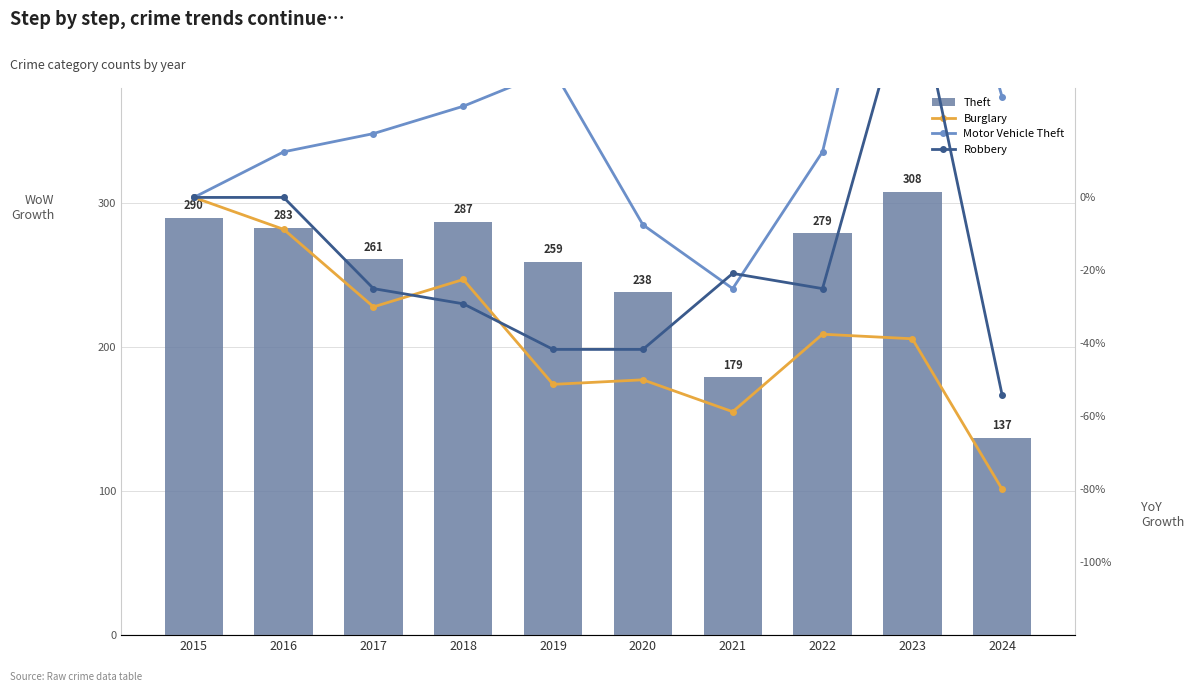

What is the minimum value for Motor Vehicle Theft?

-25.0